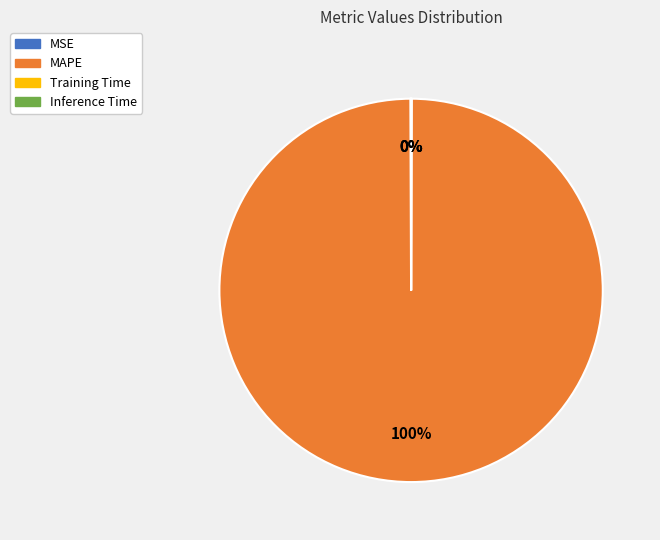

Is it true that MAPE is 100% of the pie?

True